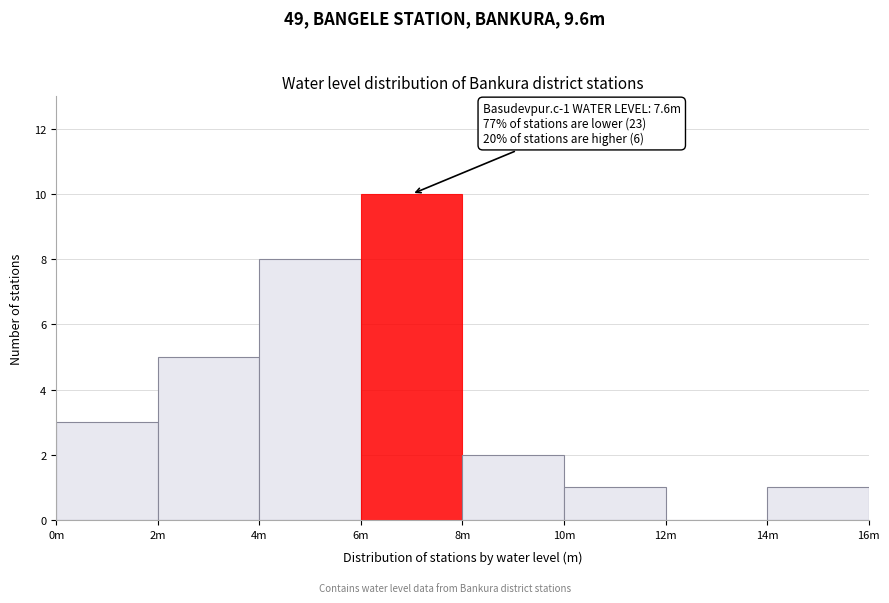

Reading left to right, list all the values displayed in this chart.

0m=3	2m=5	4m=8	6m=10	8m=2	10m=1	12m=0	14m=1